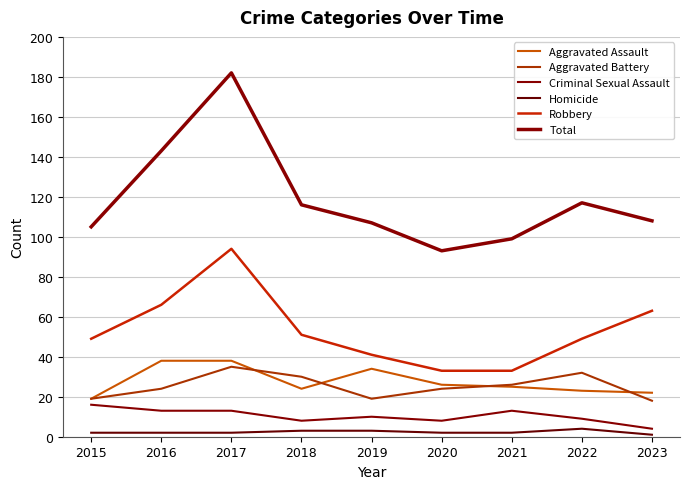

How many lines are shown in the chart?

6